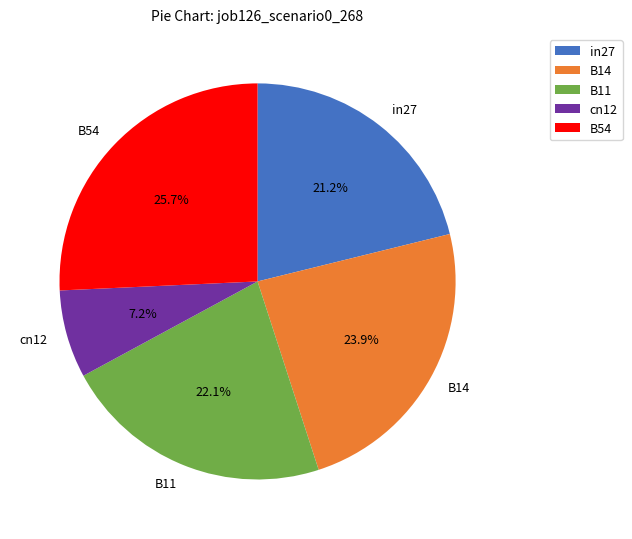

How many slices are in this pie chart?

5